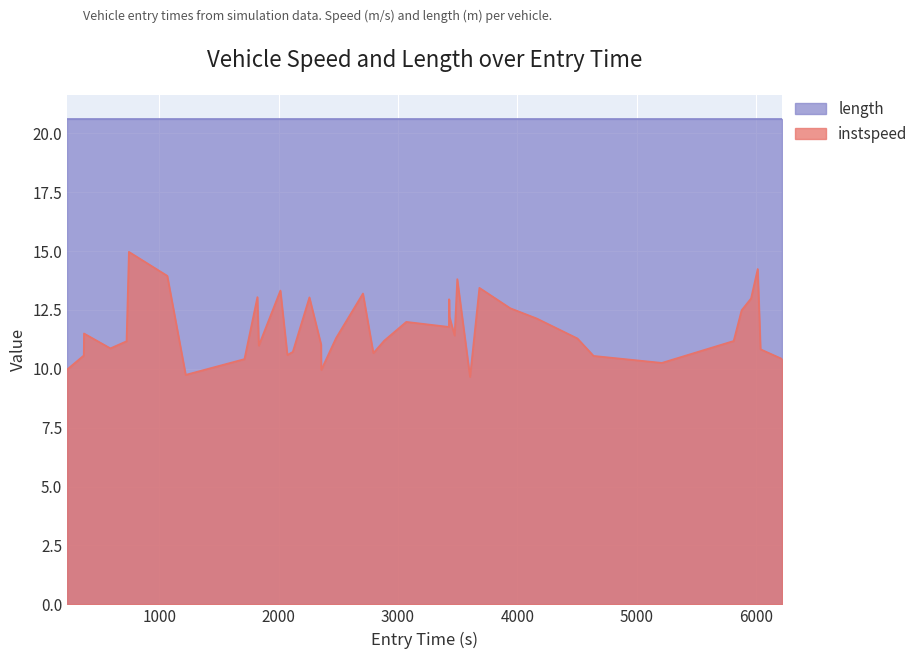

What is the value of the 30th point from the left?

12.6